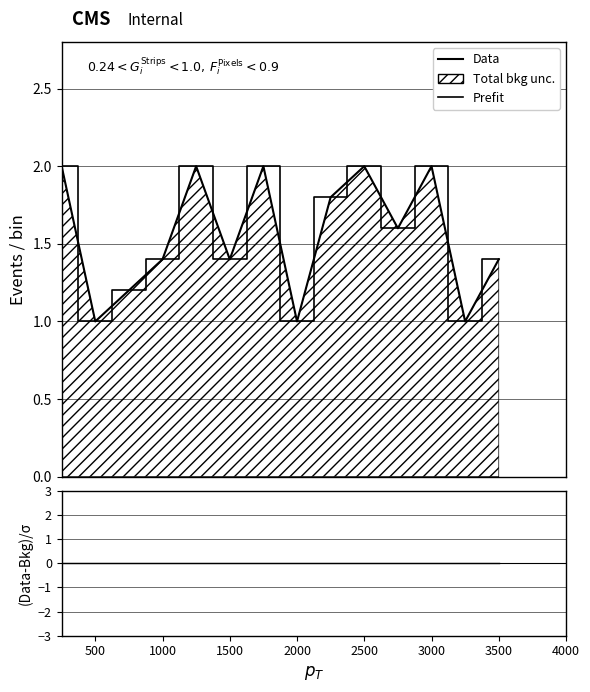

How many data points in Prefit are above 1?

11